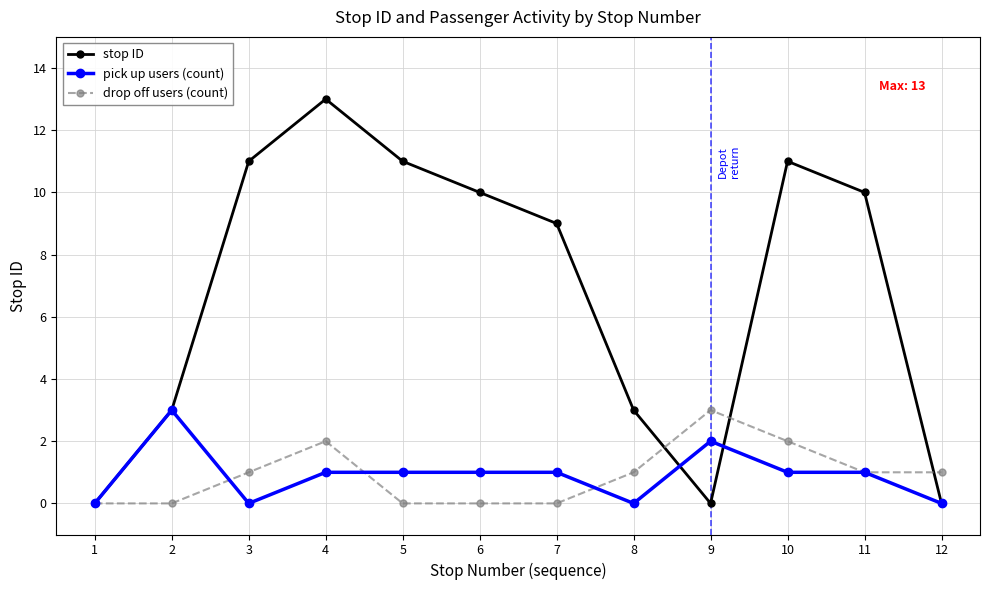

Between 10 and 12, which series saw the biggest shift?

stop ID